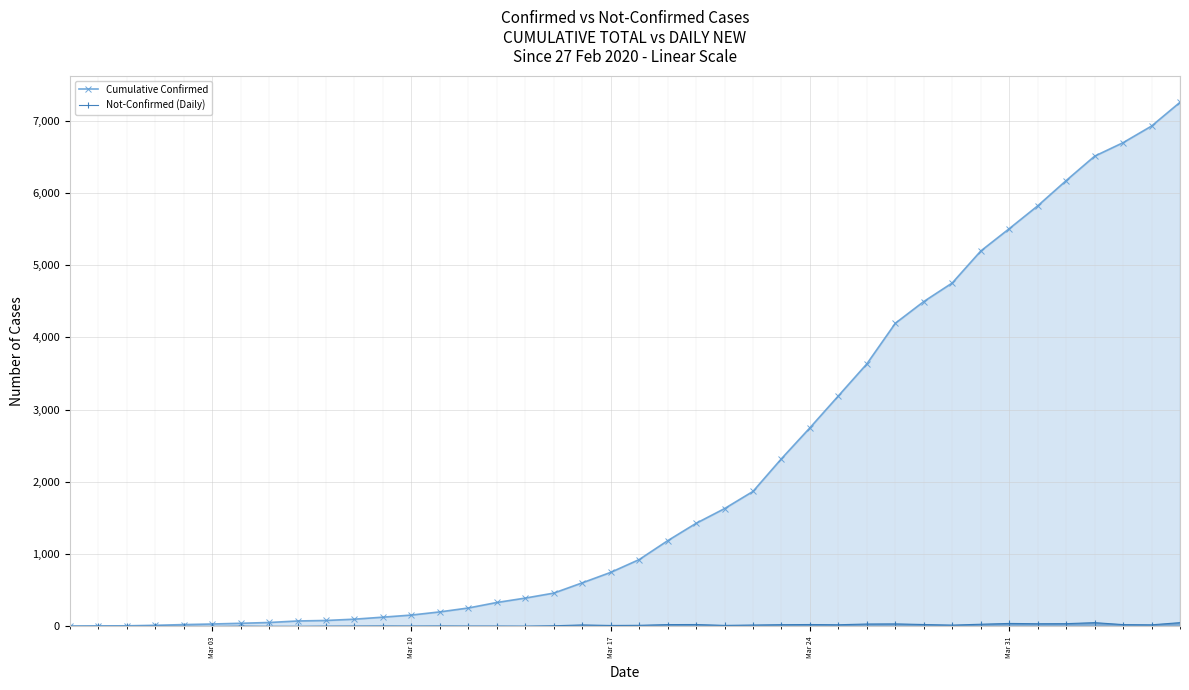

What is the difference between the second highest and second lowest values in the Cumulative Confirmed series?

6920